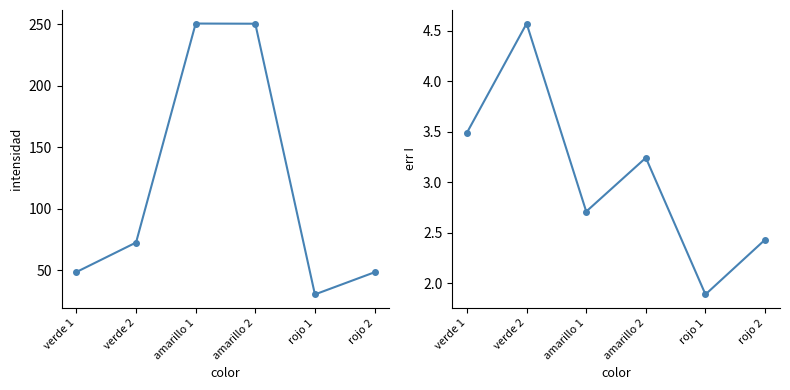

Which series has the largest range (max minus min)?

intensidad